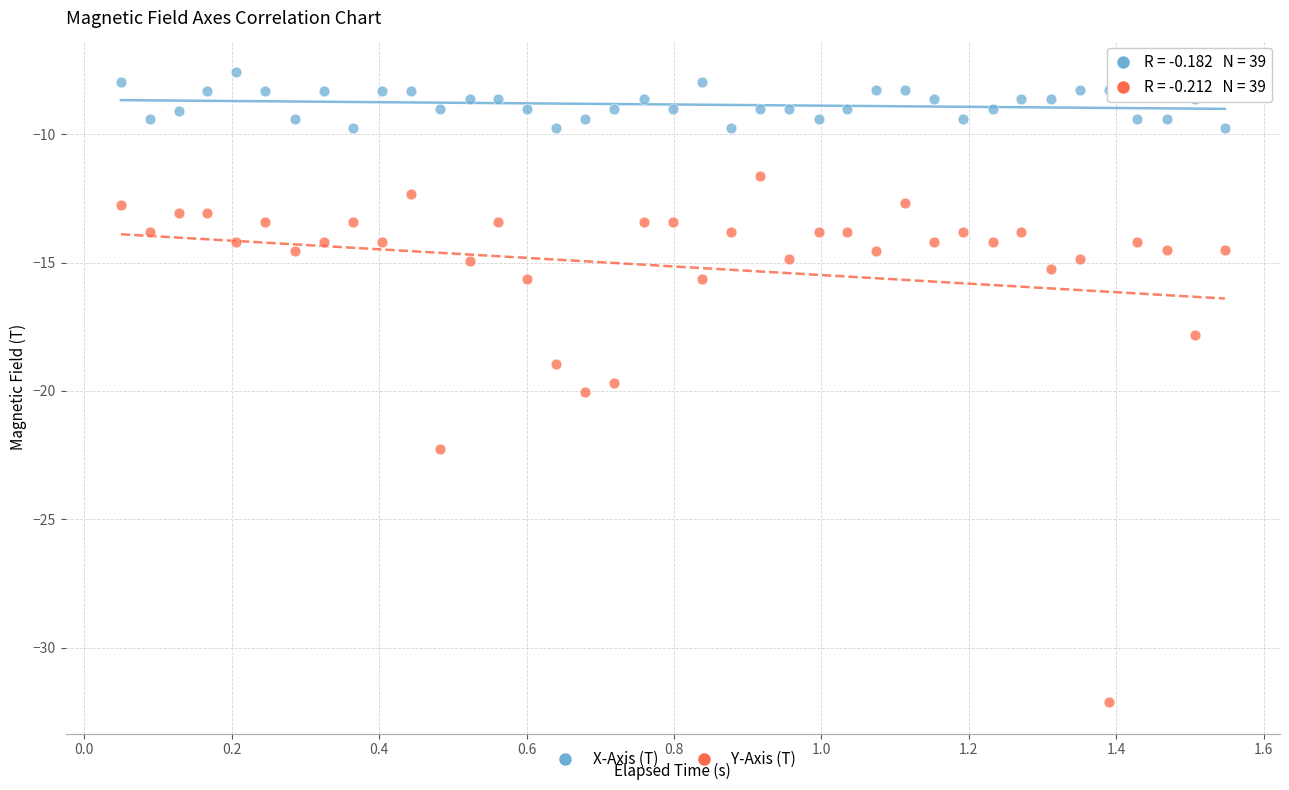

Which series has the largest Y range (max minus min)?

Y-Axis (T)